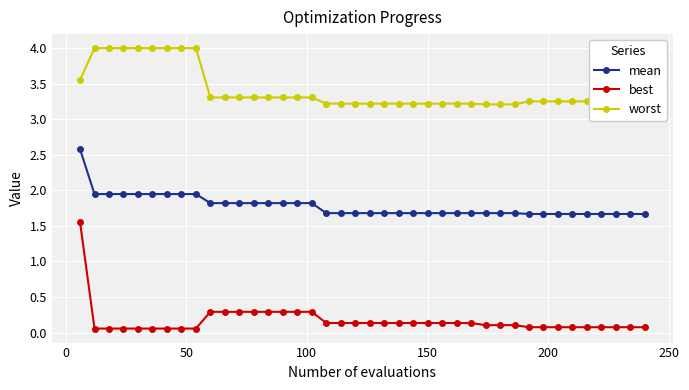

How many lines are shown in the chart?

3